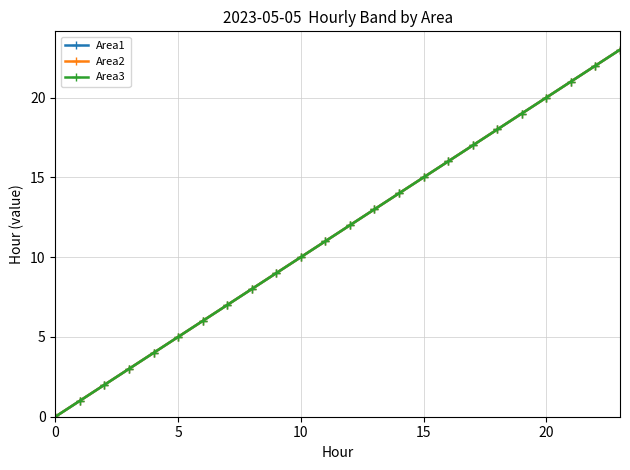

Is this an area chart (filled region under the line)?

No